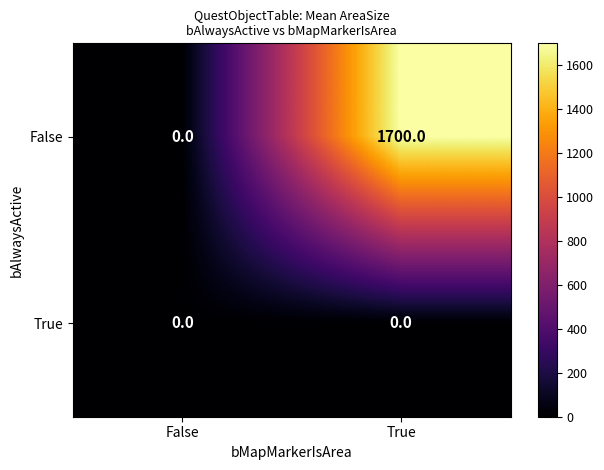

At how many categories does at least one series exceed 1189?

1